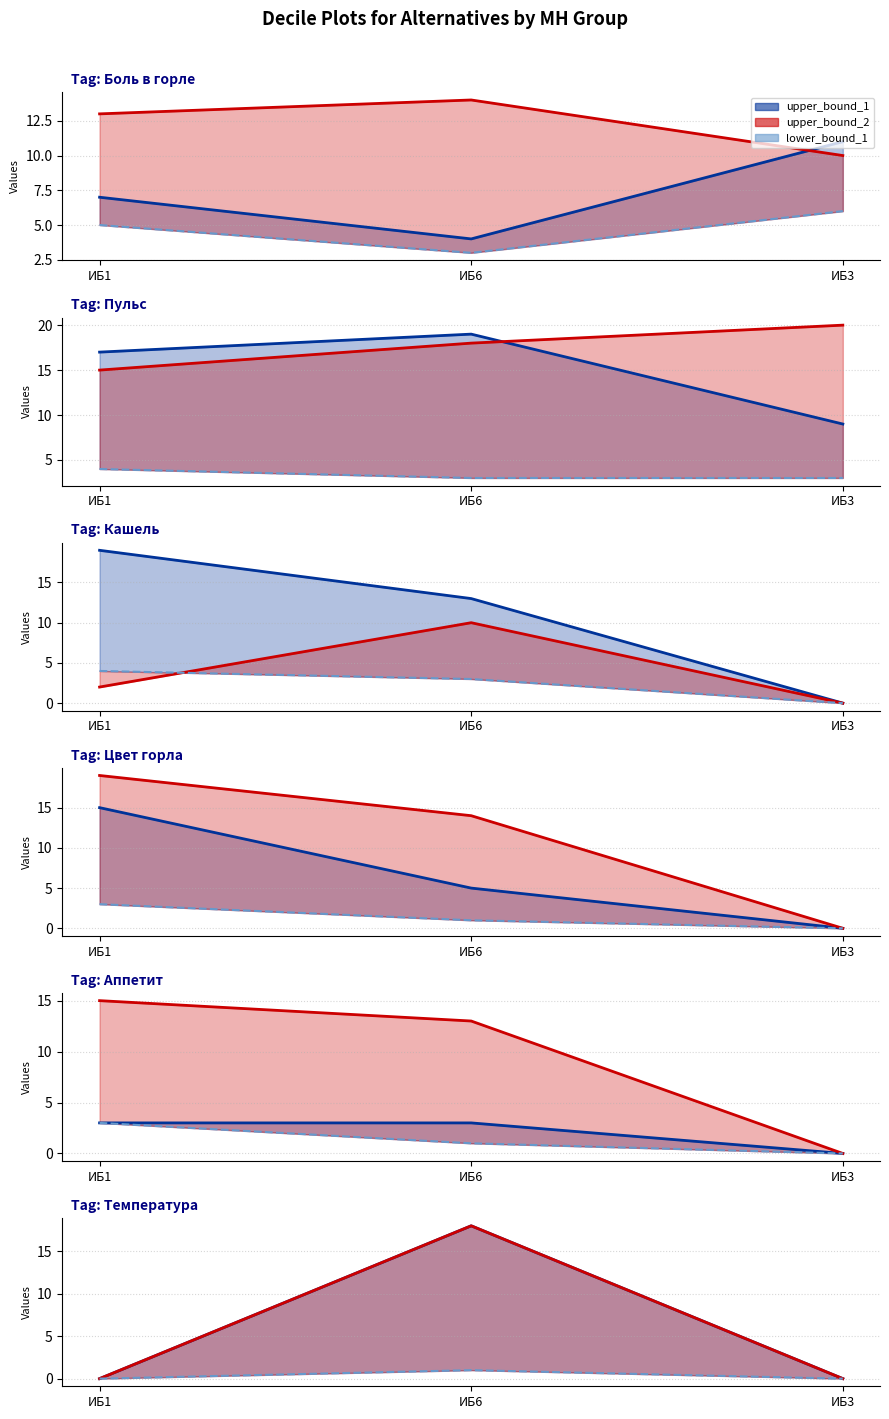

What position from the right is ИБ1?

3